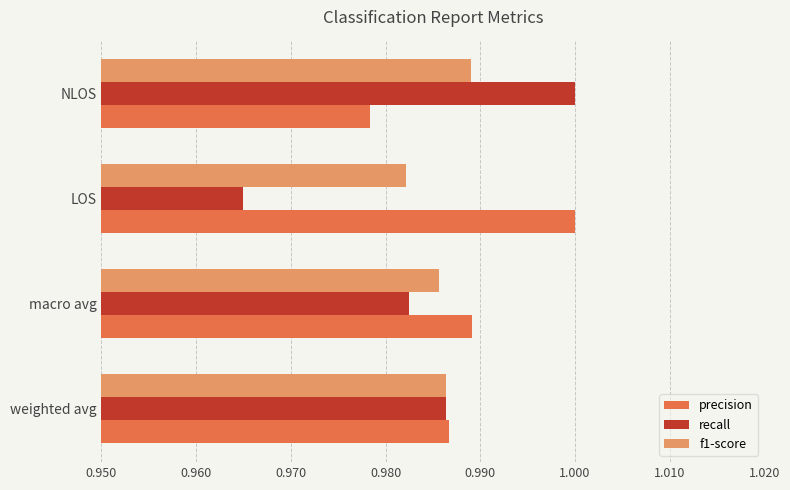

Where is precision nearest to the value 0?

NLOS